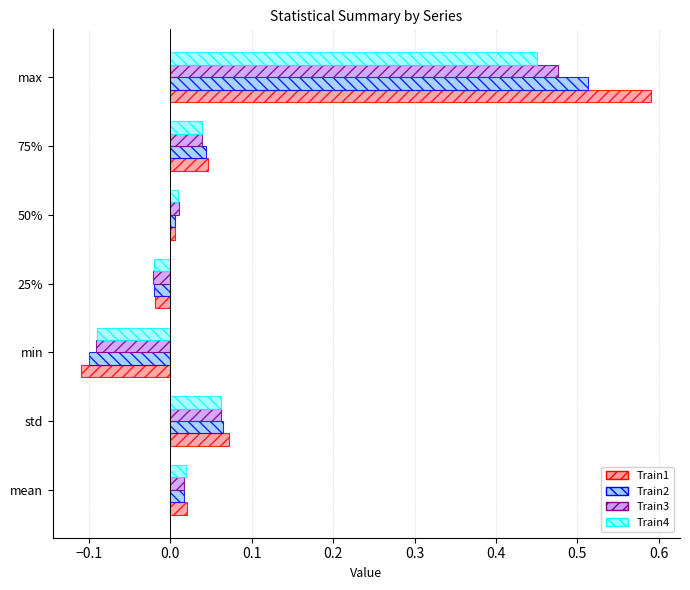

What is the difference between the Train2 values at max and std?

0.4